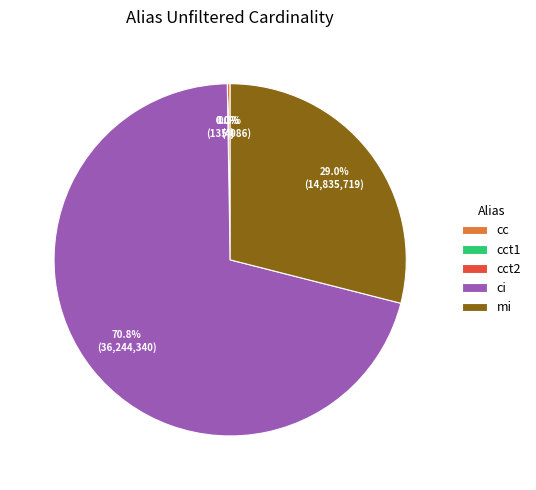

Is there any slice that represents more than half of the pie?

Yes